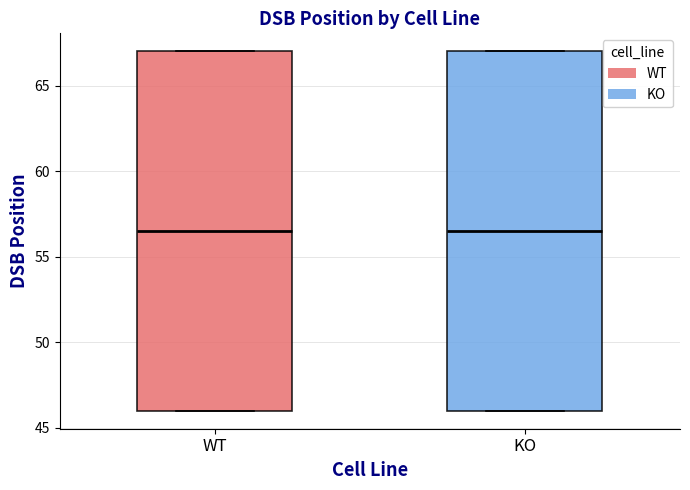

Where is the upper edge of the box for WT on the y-axis? The values are not printed on the chart, so give them approximately, as read against the axis.

67.0